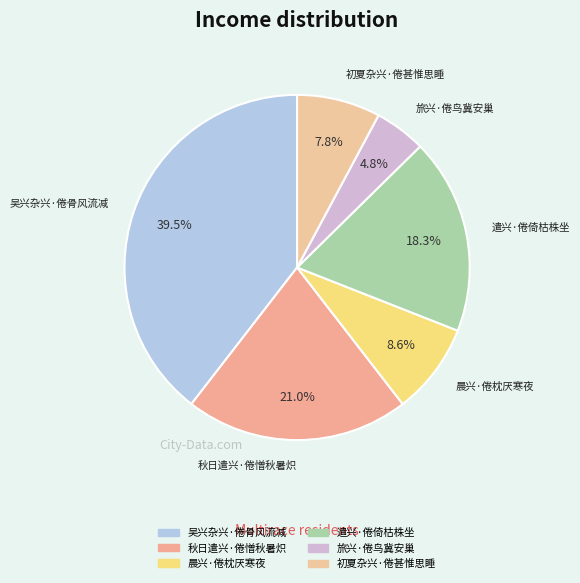

Rank the categories by value from highest to lowest.

吴兴杂兴·倦骨风流减, 秋日遣兴·倦憎秋暑炽, 遣兴·倦倚枯株坐, 晨兴·倦枕厌寒夜, 初夏杂兴·倦甚惟思睡, 旅兴·倦鸟冀安巢